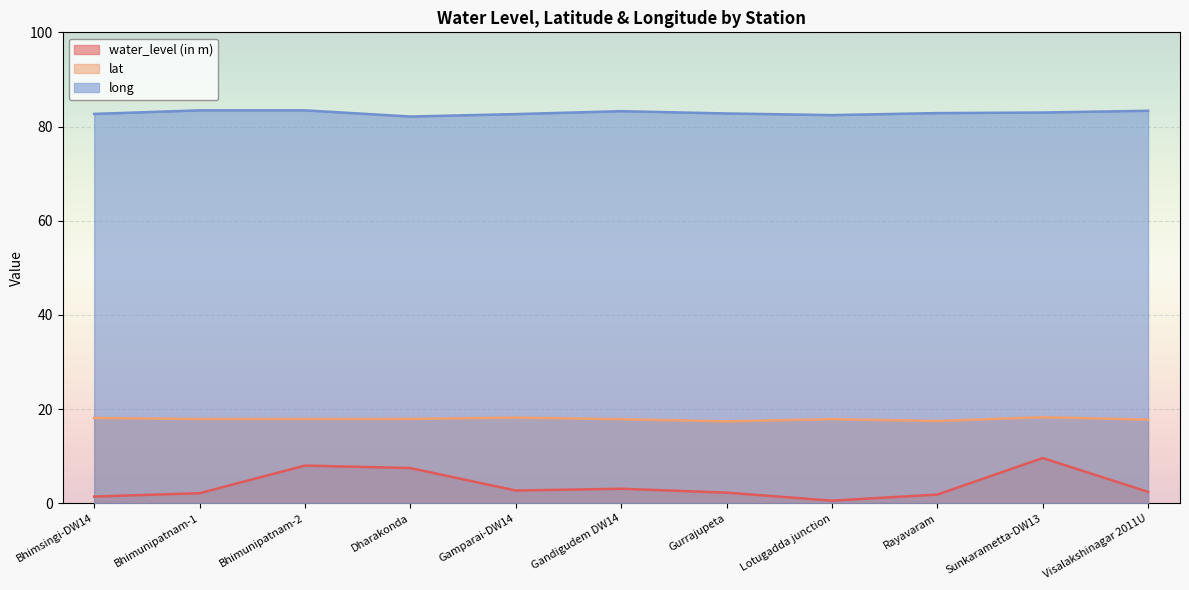

How many lines are shown in the chart?

3